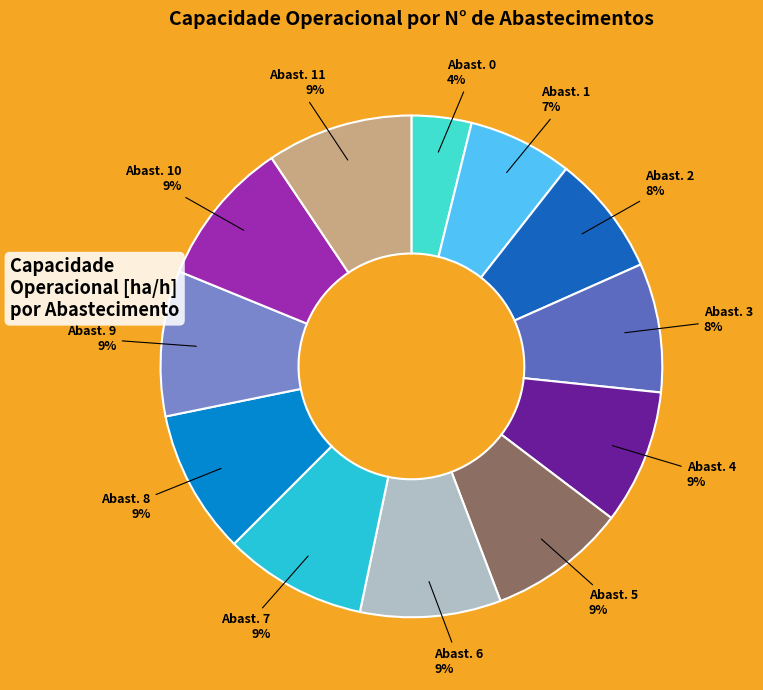

To the nearest percent, what portion does Abast. 7 represent?

9%